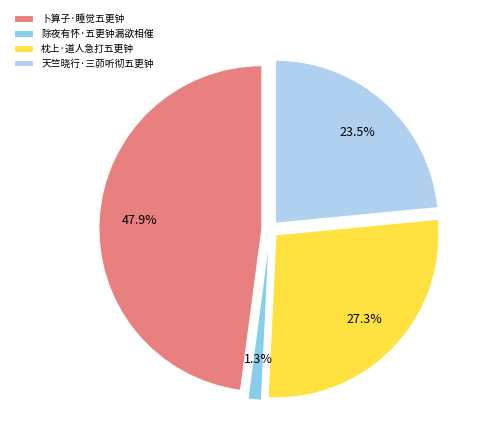

Do 除夜有怀·五更钟漏欲相催 and 枕上·道人急打五更钟 together represent more than half of the pie?

No